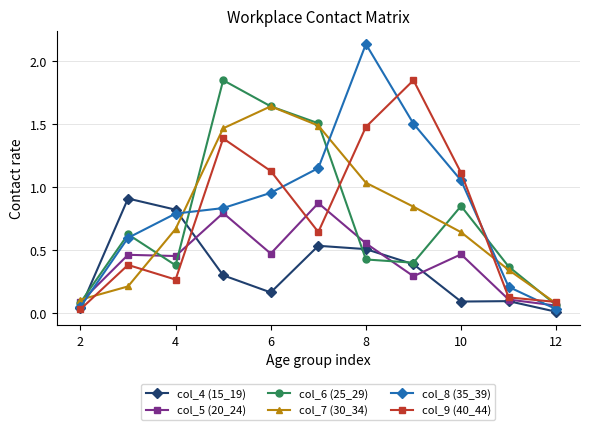

What is the value of the col_9 (40_44) point at the 4th from the left?

1.4